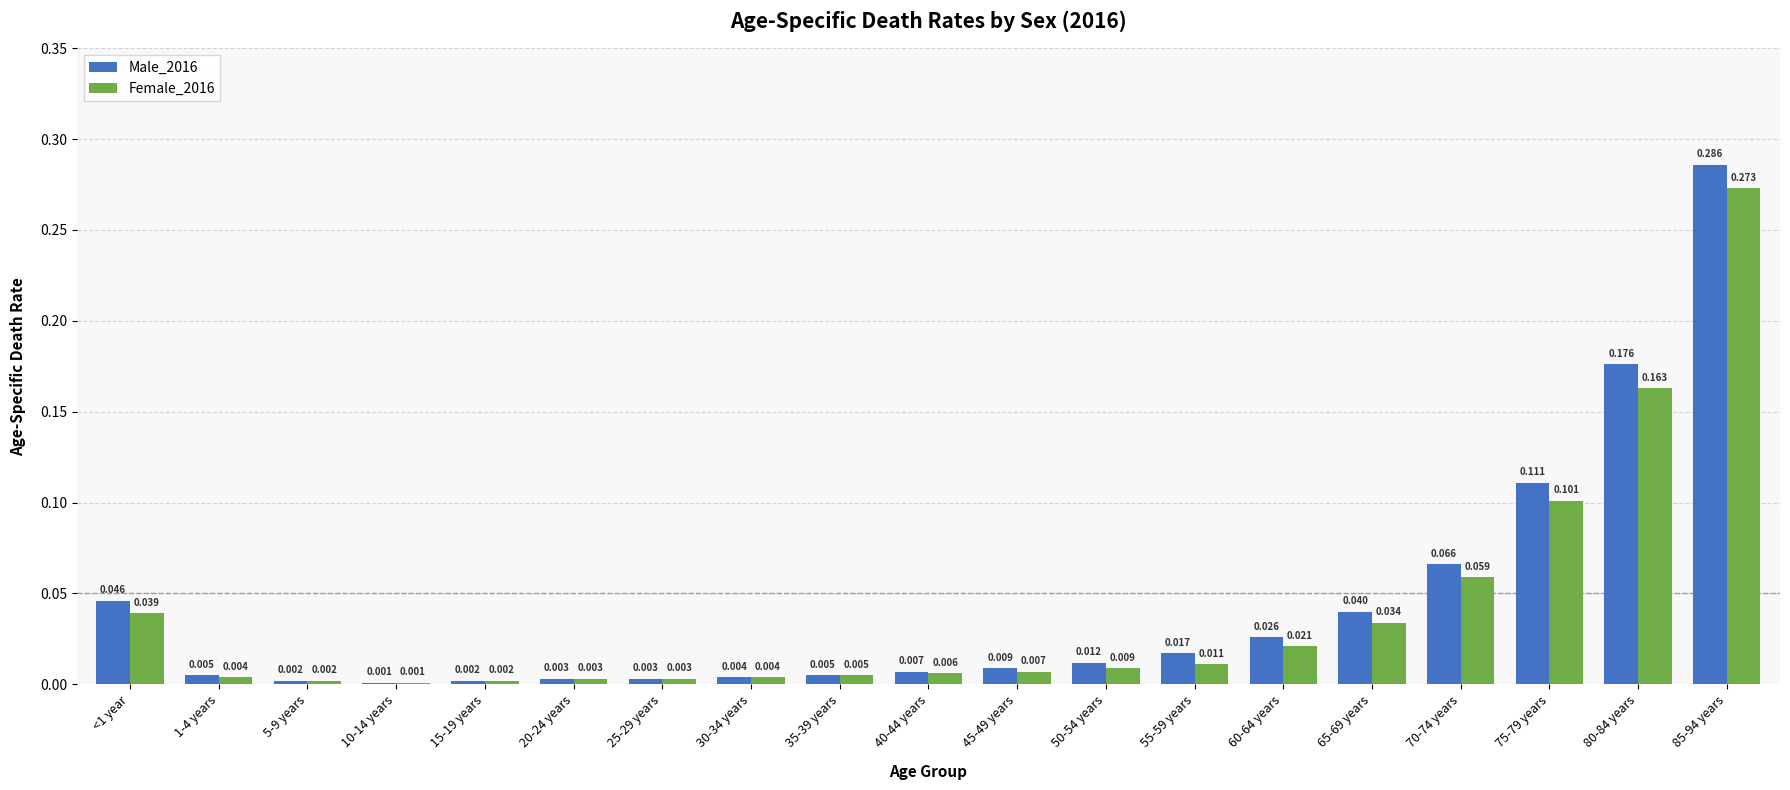

The Male_2016 series shows 0.0 at 10-14 years. True or false?

False